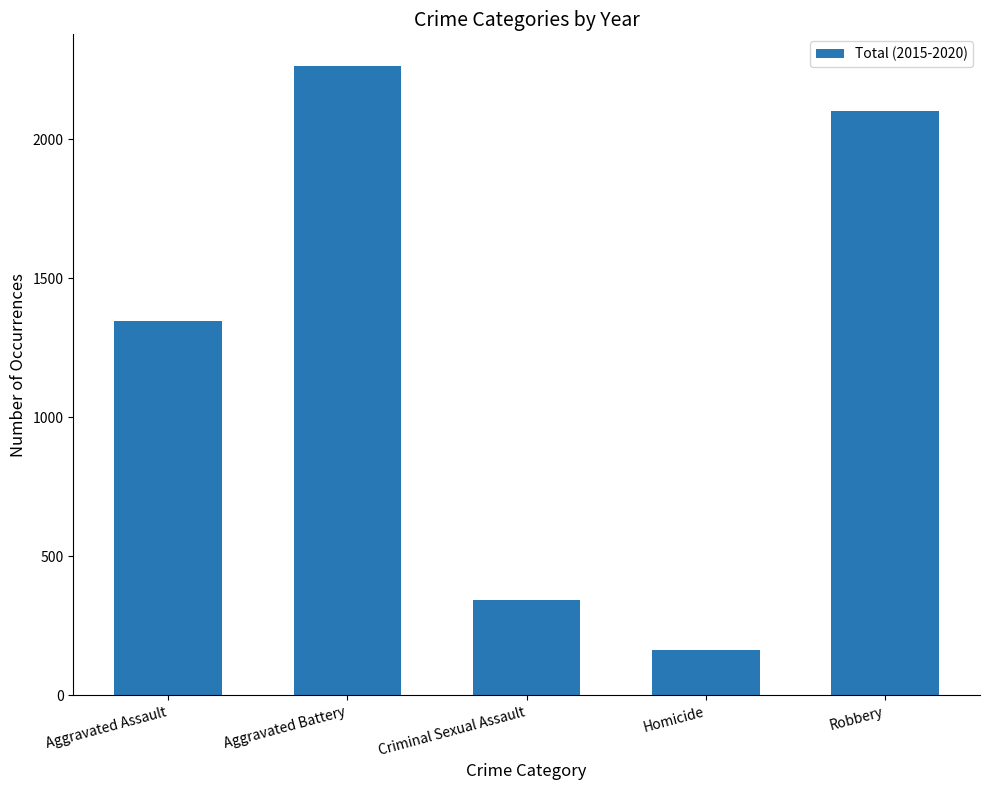

What is the change in value from Aggravated Assault to Criminal Sexual Assault?

-1003